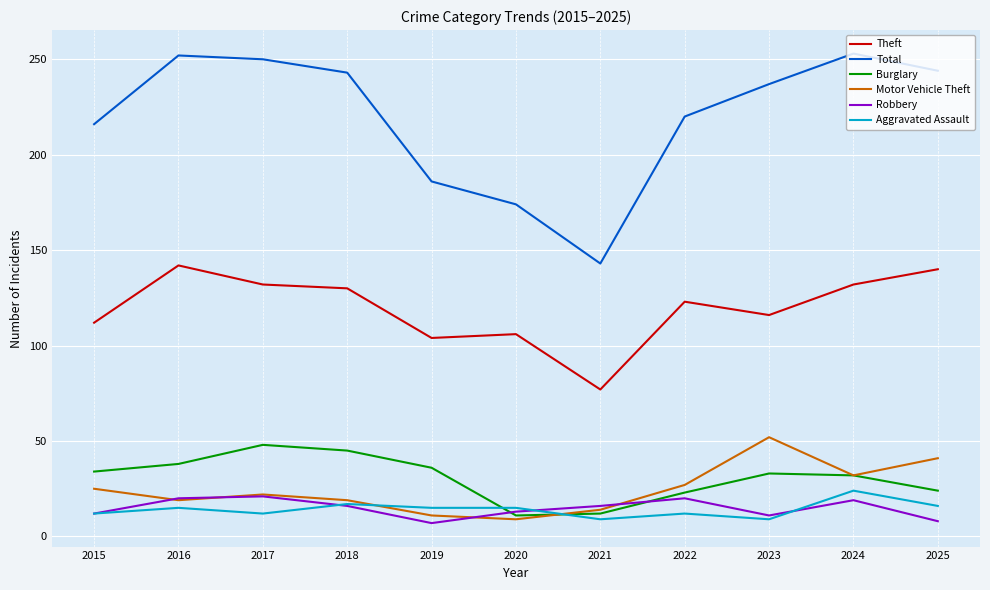

In Theft, how many points are higher than both neighbors (excluding endpoints)?

3